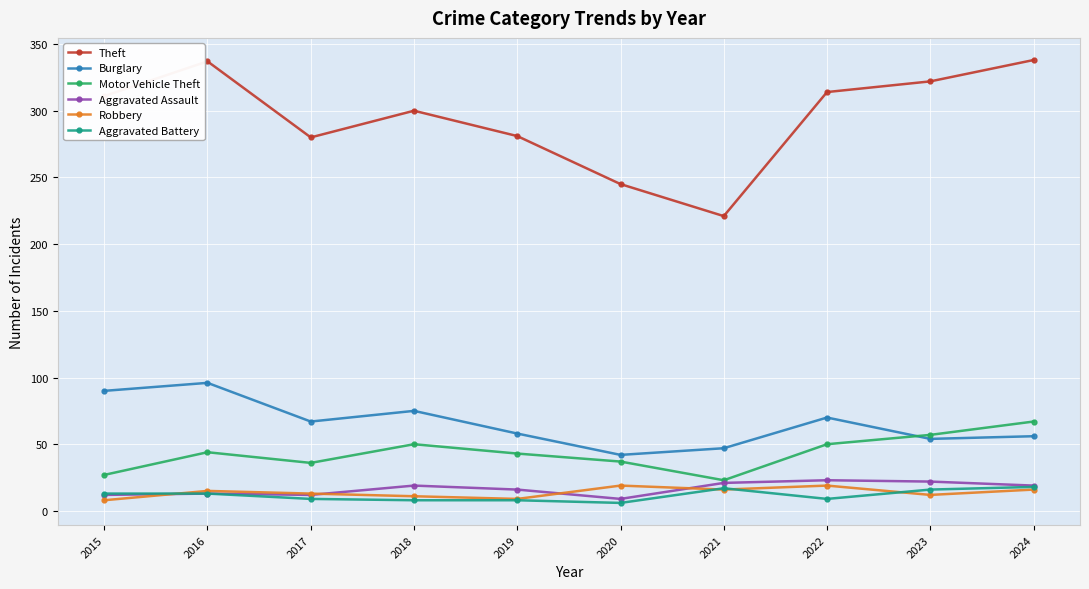

What is the sum of the Burglary values at 2018 and 2015?

165